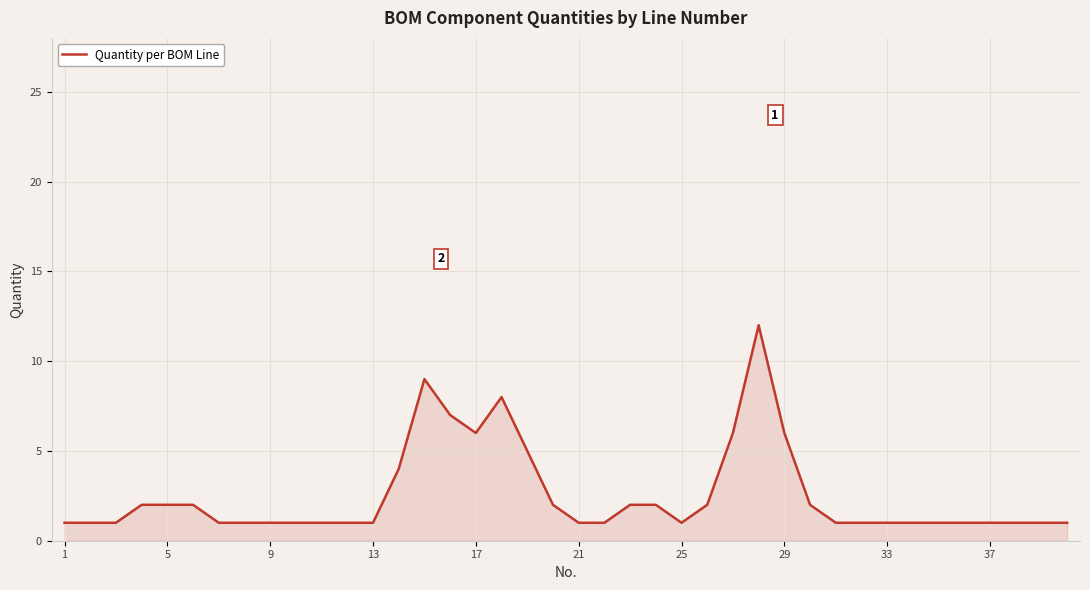

What is the maximum value shown in the chart?

12